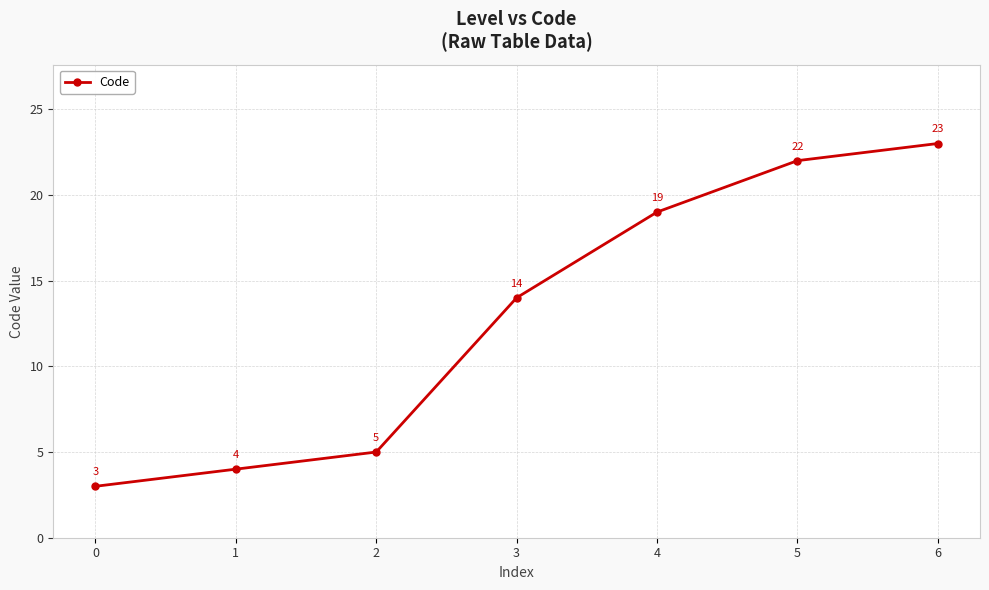

Is it true that the value at 0 is 5?

False